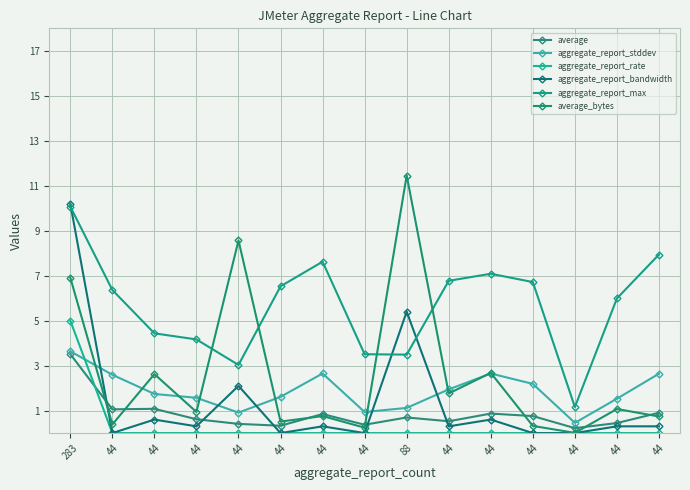

At which label does aggregate_report_max first exceed 6?

283